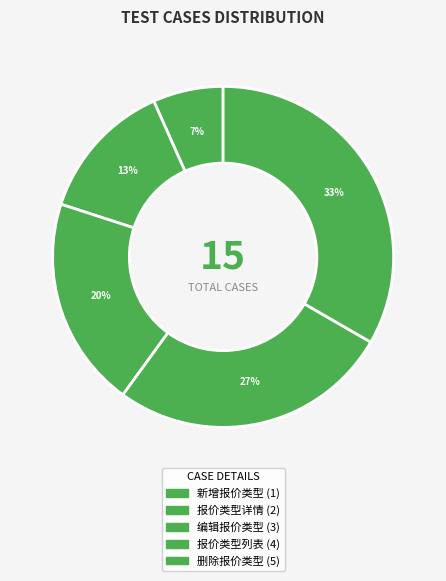

Which slice is the smallest?

新增报价类型